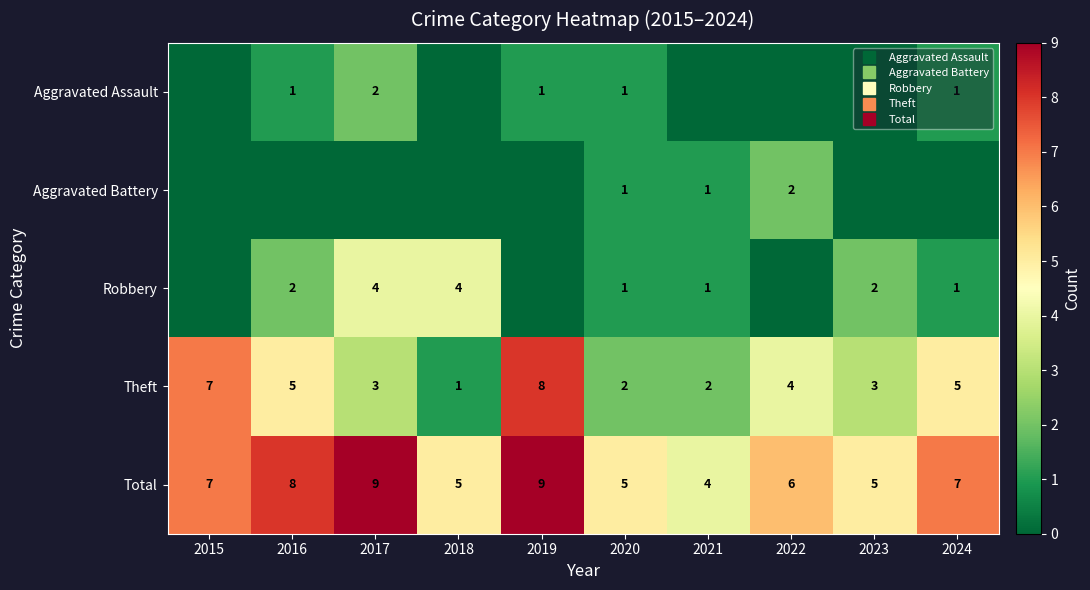

Which series has the largest range (max minus min)?

Theft